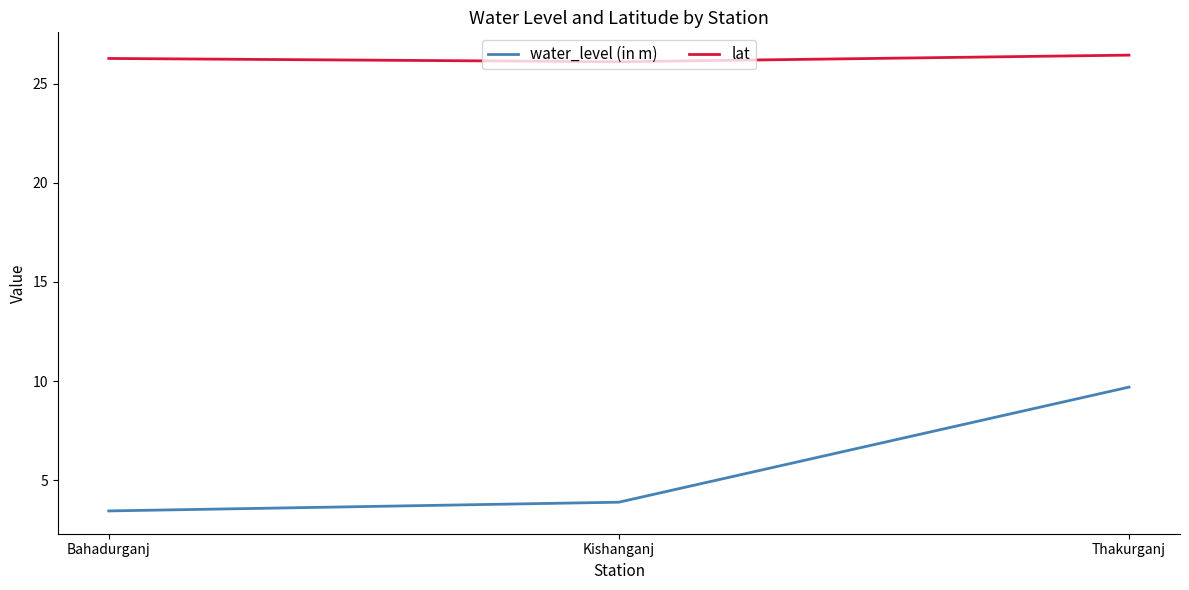

Reading right to left, what are all the values shown in this chart?

water_level (in m): 9.7	3.9	3.5
lat: 26.4	26.1	26.3